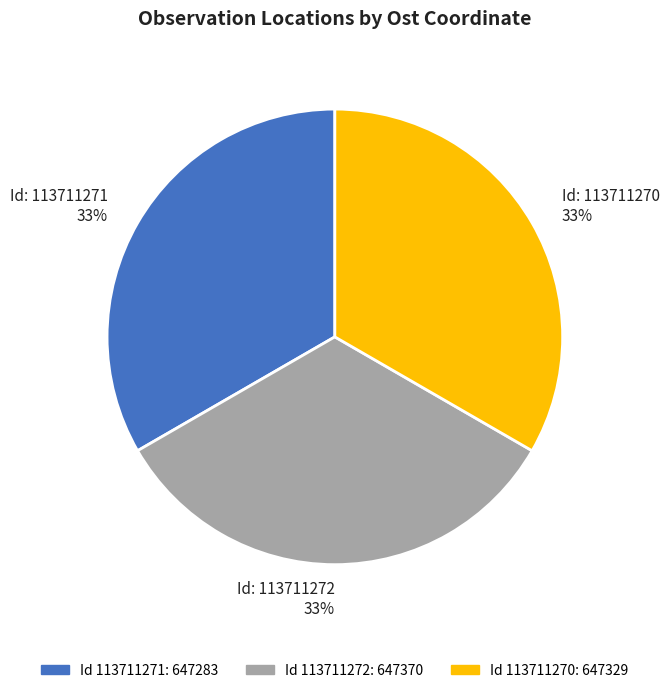

To the nearest percent, what is the average slice percentage?

33%